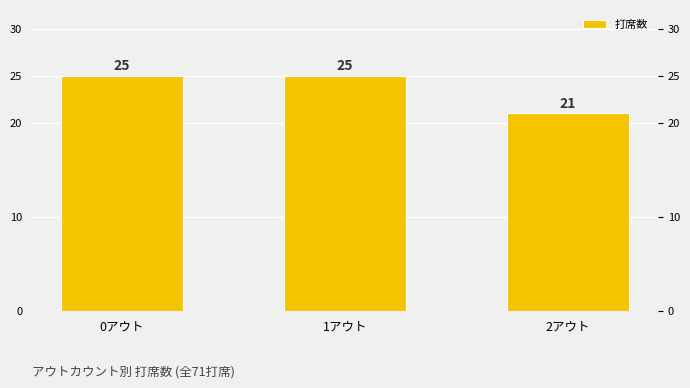

What is the ratio of the value at 1アウト to the value at 2アウト?

1.2